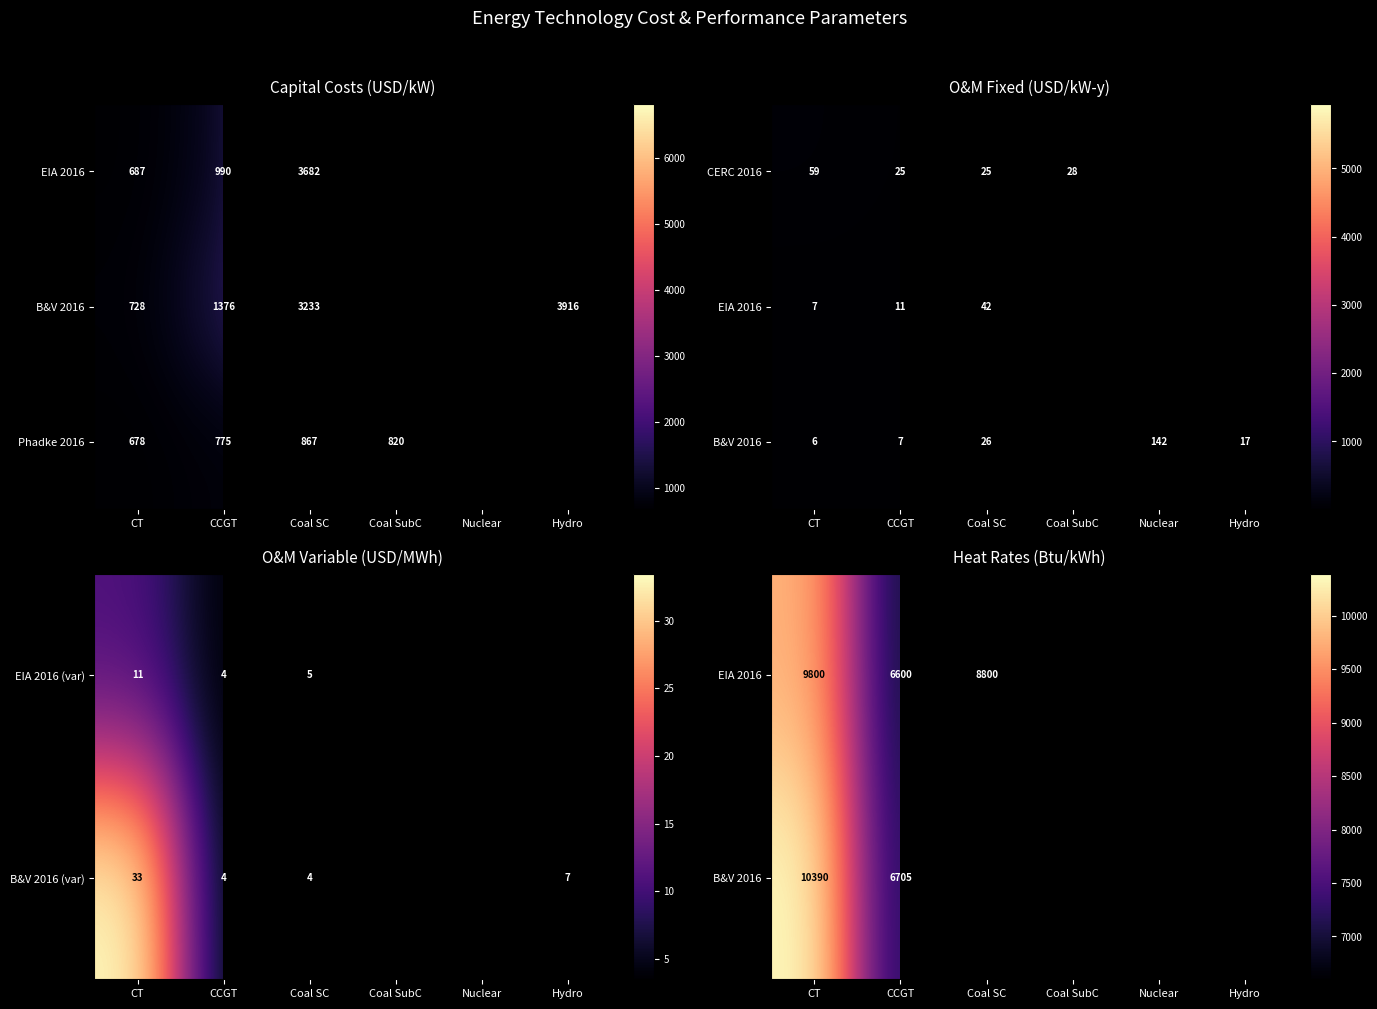

True or false: B&V 2016 (var) has a value of 4.0 at CCGT.

True